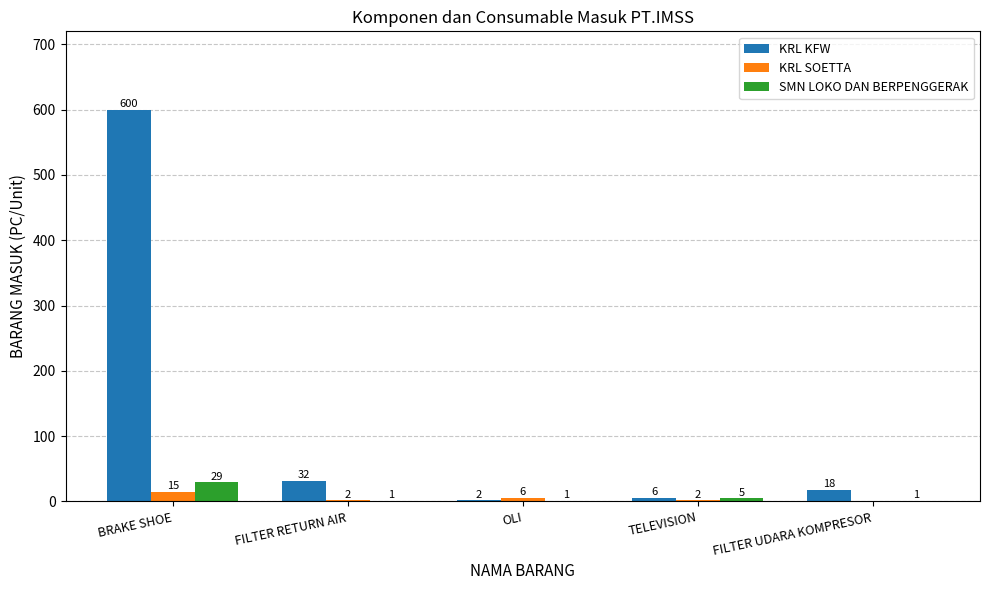

At which label is KRL KFW closest to 301?

FILTER RETURN AIR